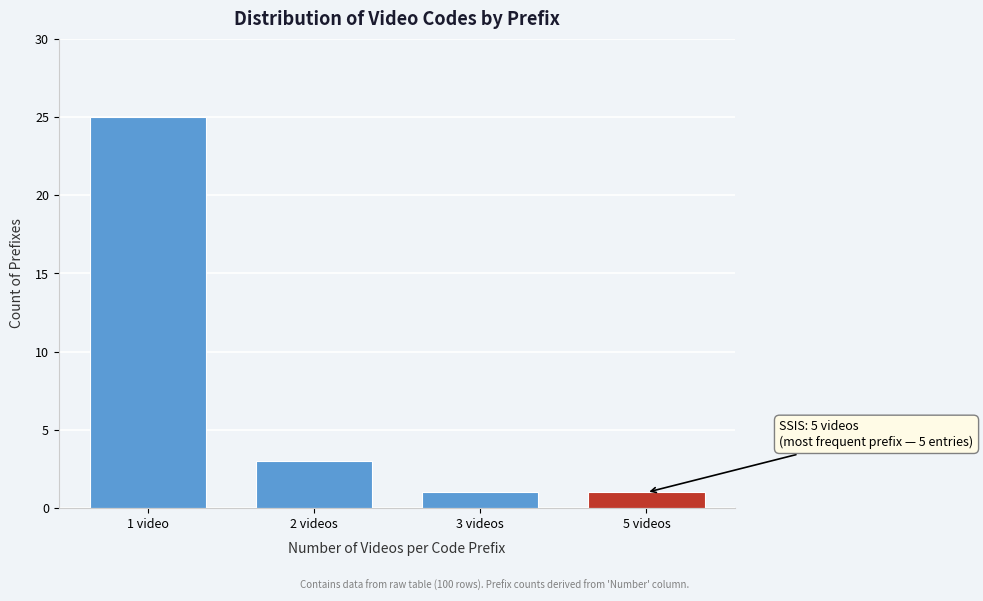

Reading left to right, transcribe all the data shown in this chart.

1 video=25	2 videos=3	3 videos=1	5 videos=1